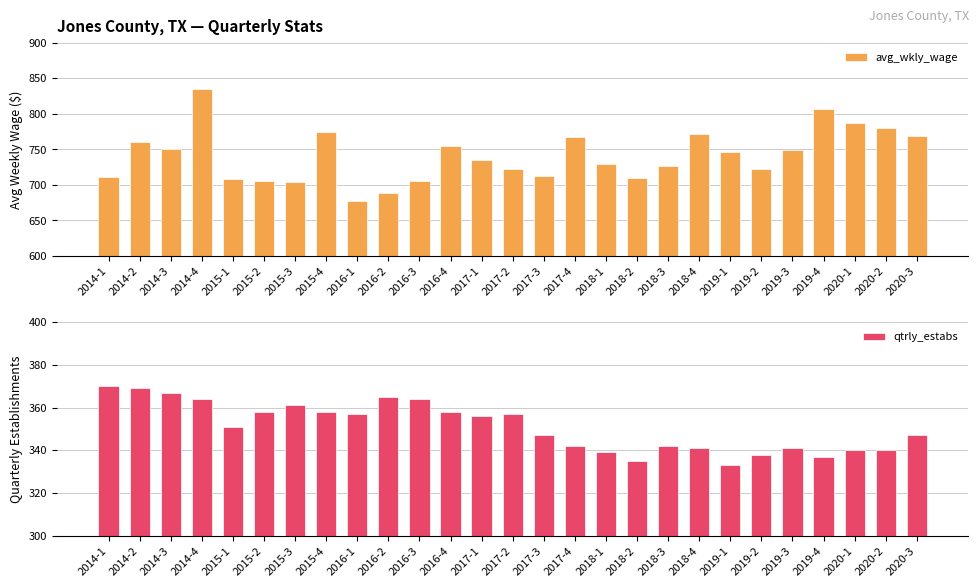

What is the label of the 9th bar from the right?

2018-3